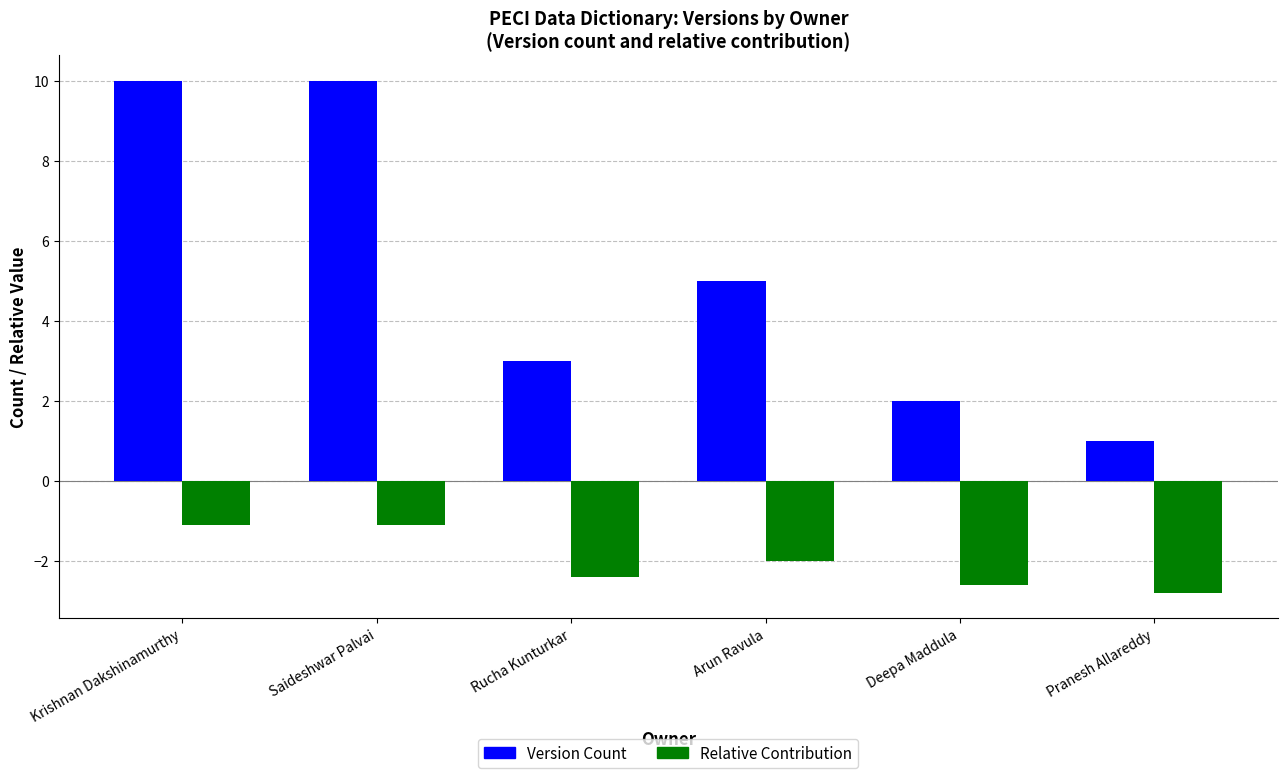

What is the label of the 4th bar from the right?

Rucha Kunturkar